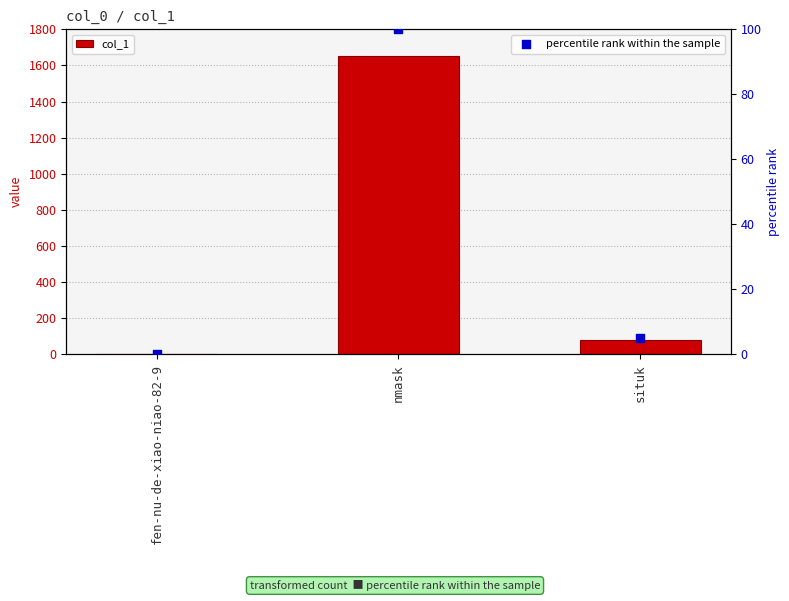

Is the value of percentile rank within the sample at situk greater than the value of col_1 at situk?

No